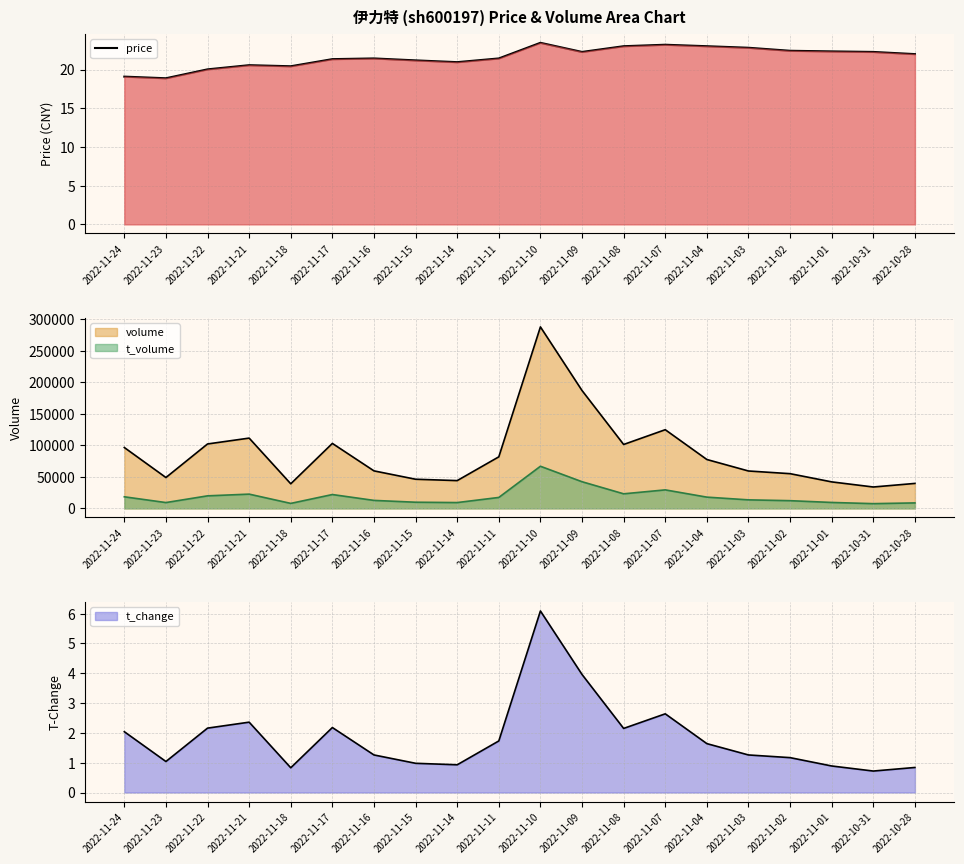

List the labels in order of value, largest first.

2022-11-10, 2022-11-07, 2022-11-08, 2022-11-04, 2022-11-03, 2022-11-02, 2022-11-01, 2022-11-09, 2022-10-31, 2022-10-28, 2022-11-16, 2022-11-11, 2022-11-17, 2022-11-15, 2022-11-14, 2022-11-21, 2022-11-18, 2022-11-22, 2022-11-24, 2022-11-23